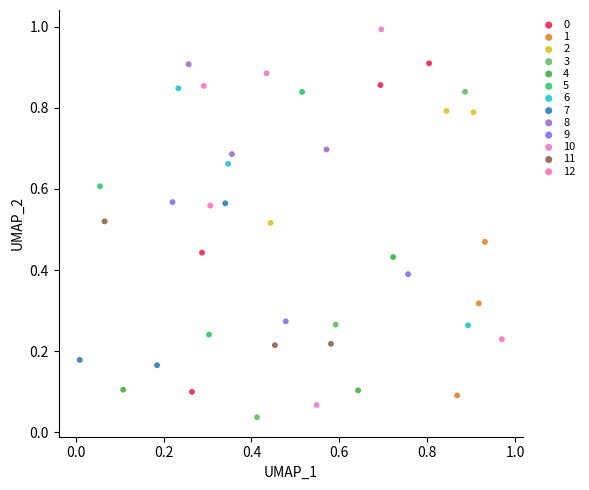

Which series has the largest Y range (max minus min)?

10